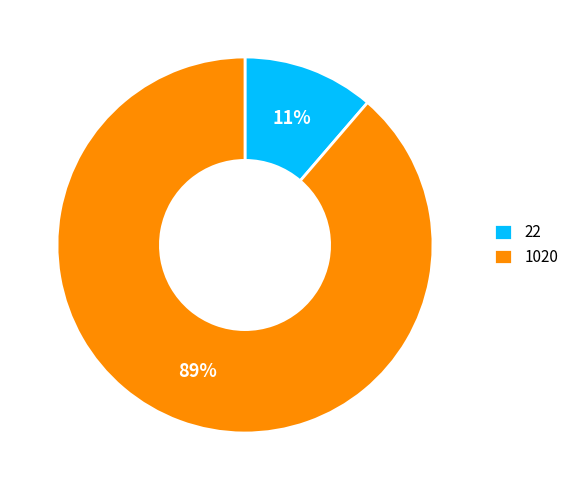

The 22 slice represents 11% of the pie. True or false?

True